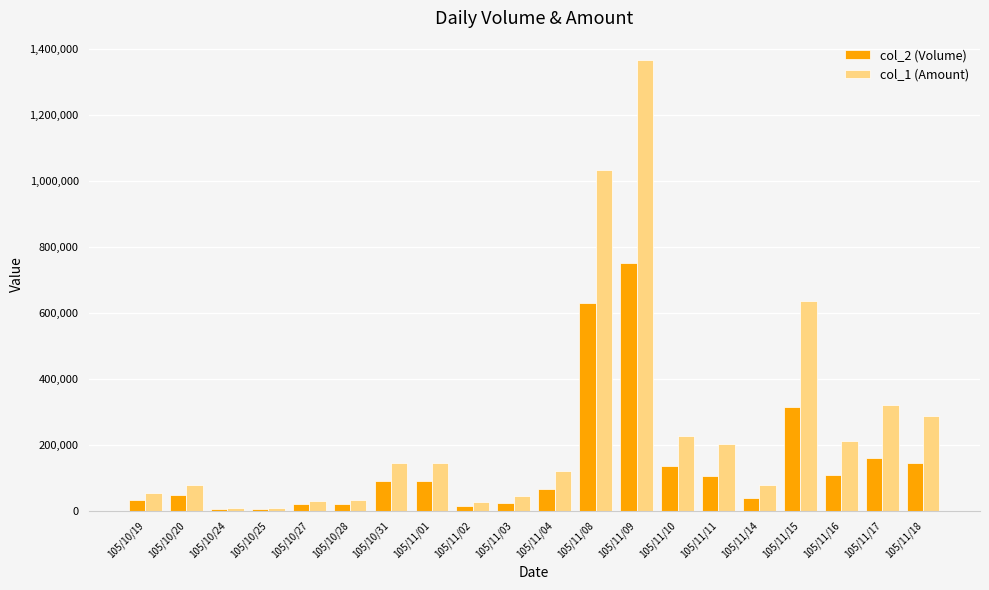

Which series has the largest range (max minus min)?

col_1 (Amount)